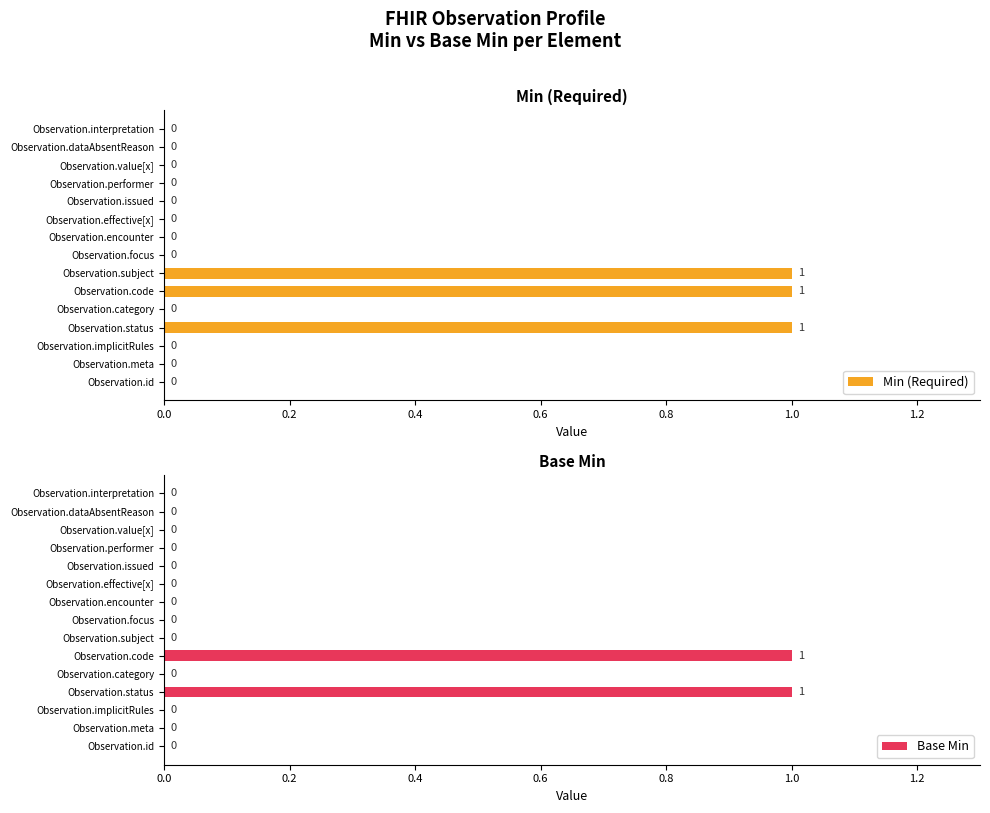

How many Min (Required) values are between 0 and 1?

15